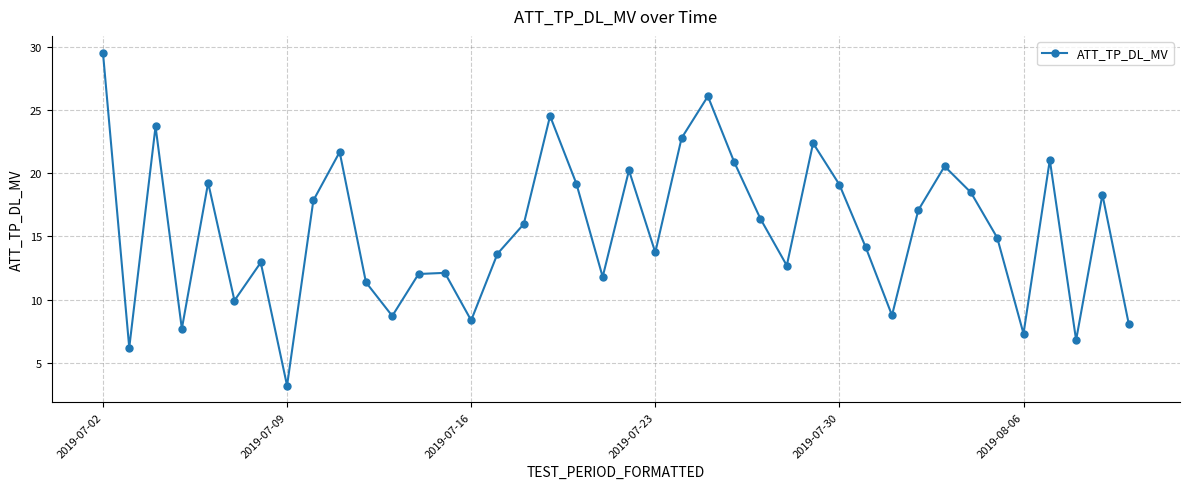

What is the minimum value shown in the chart?

3.2